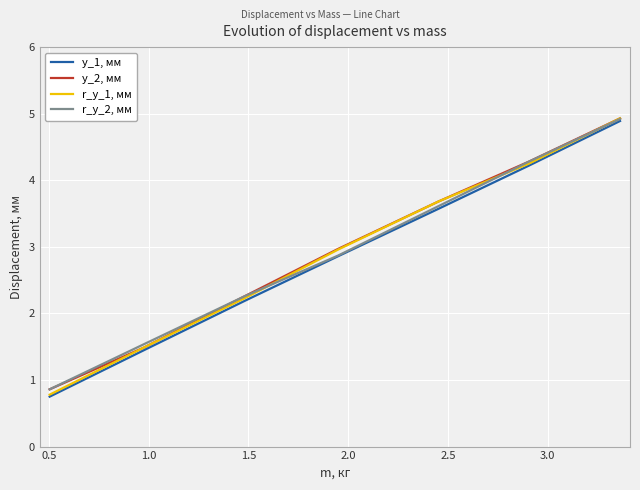

What are all the series names shown in the legend?

y_1, мм, y_2, мм, r_y_1, мм, r_y_2, мм